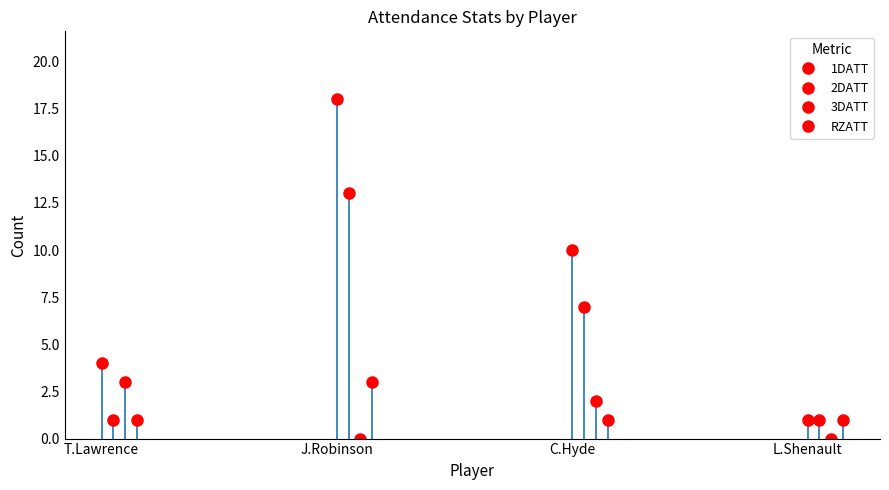

True or false: 1DATT and RZATT cross at least once.

False